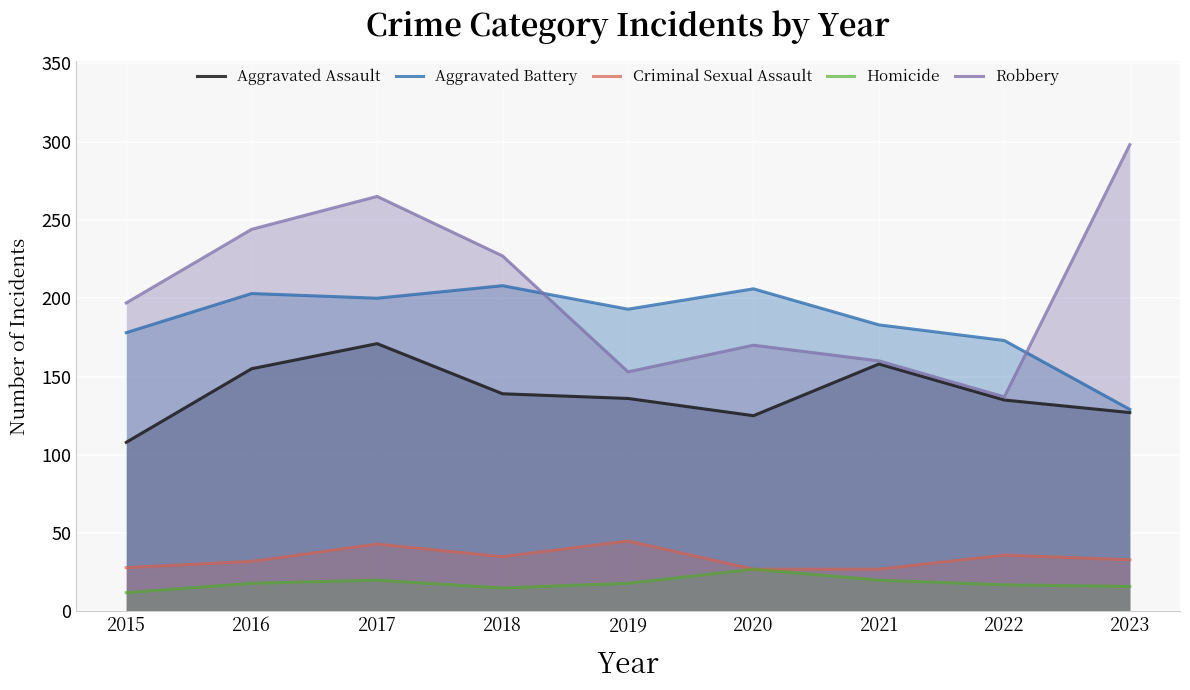

What is the average value of the Aggravated Battery series?

186